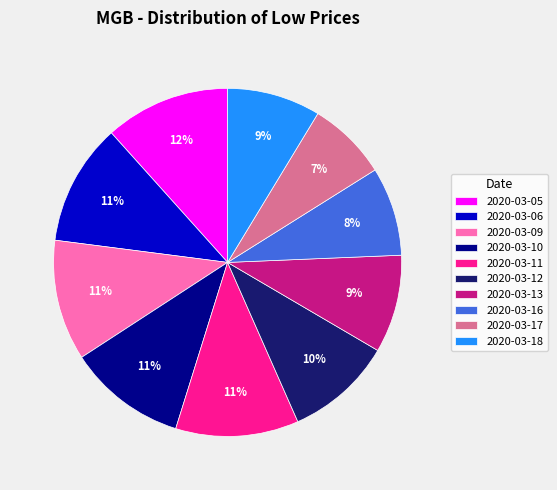

To the nearest percent, what portion does 2020-03-16 represent?

8%